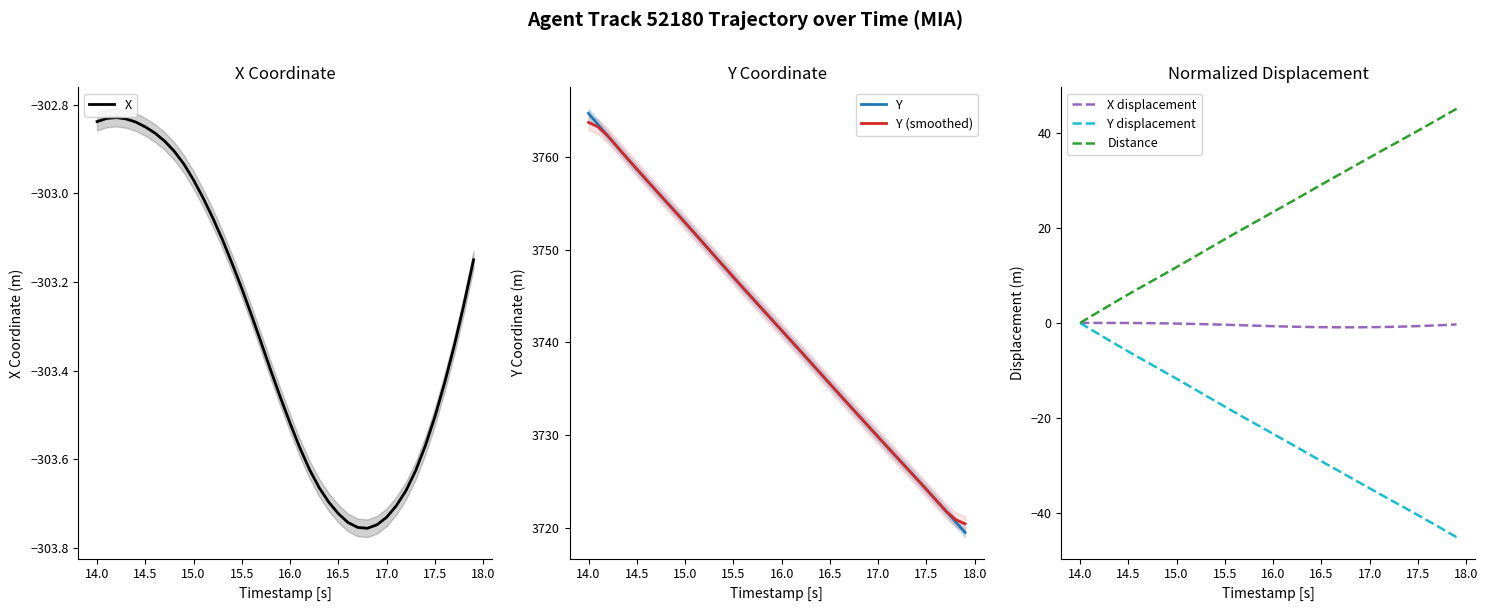

What is the maximum value for Y?

3764.7